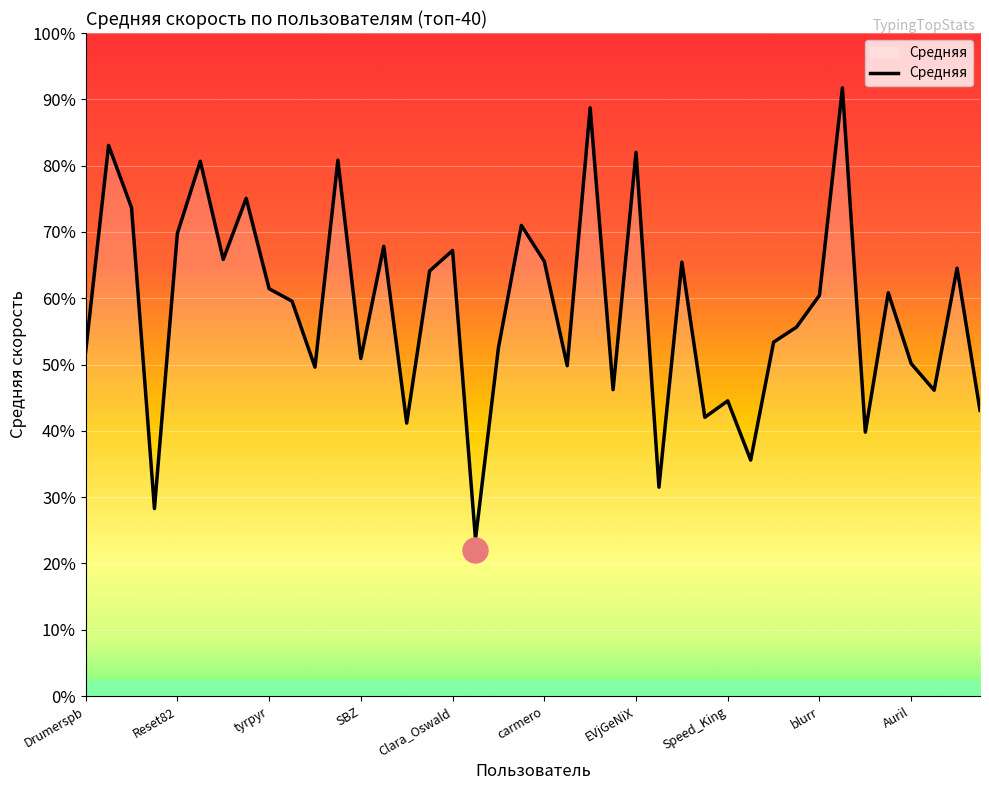

List the labels in order of value, largest first.

AvtandiLine, Eremite, ТОМА-АТОМНАЯ, EVjGeNiX, ролд, xks, pashkhan, паукан, avaloni, Reset82, -LVV-, Clara_Oswald, Аромат, carmero, Supersonic, Alsim, Кот_Черныш, tyrpyr, Самаэль, blurr, Dobby_, SamArKin, karalina, caym, Drumerspb, SBZ, Auril, Ferek, Сима44, Еремей, tatava, Speed_King, Fleabag, Креслоноцец, natalishka, zeliks, Savitri, its_magic, egor_2000, kJiaBaTbIk